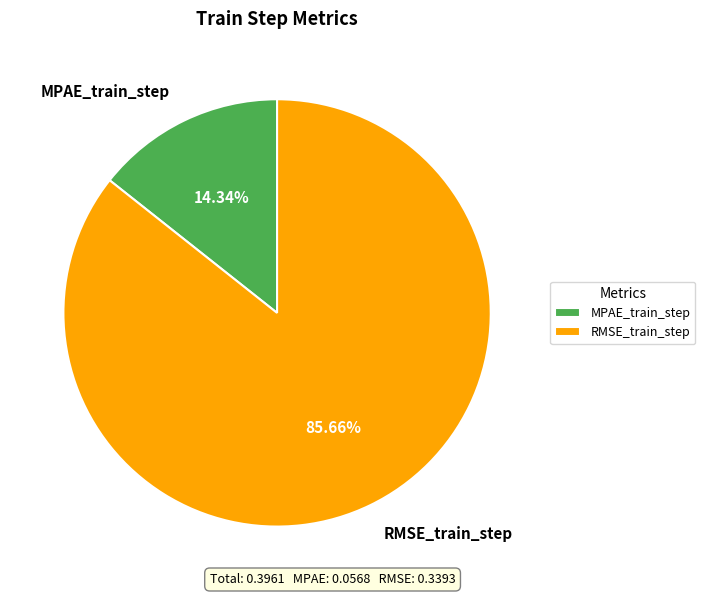

Which slice is the smallest?

MPAE_train_step